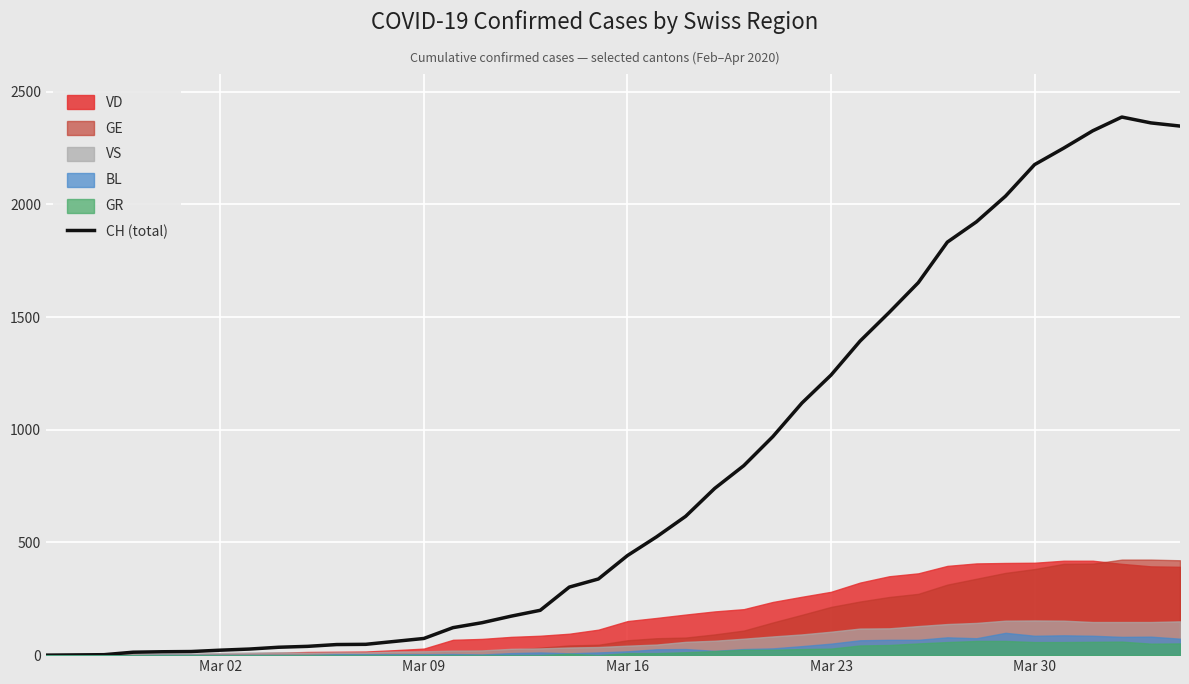

What is the difference between the maximum and minimum values?

2388